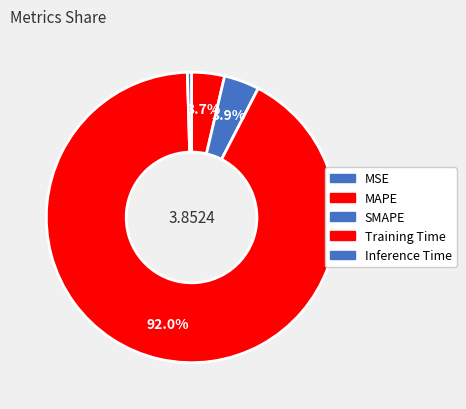

How much of the chart is everything except MSE?

100.0%